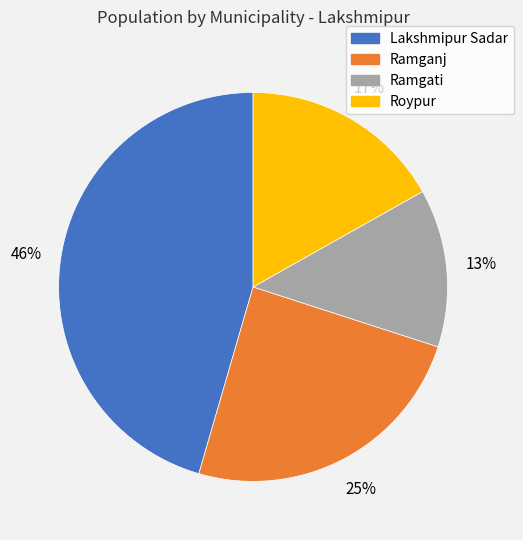

Which slice is the smallest?

Ramgati